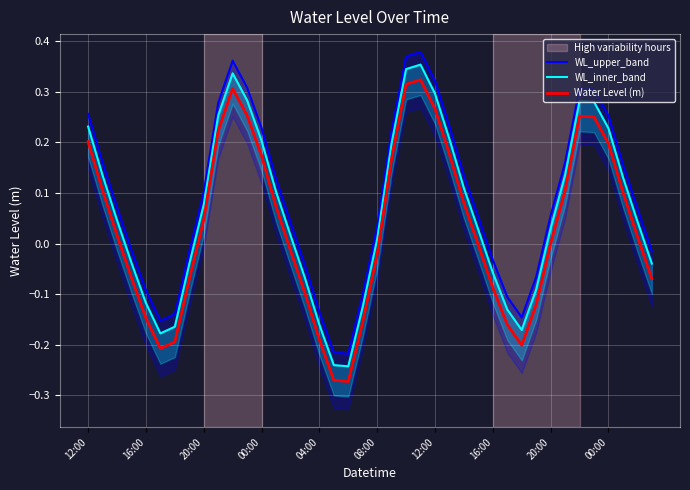

In WL_inner_band, how many points are higher than both neighbors (excluding endpoints)?

3